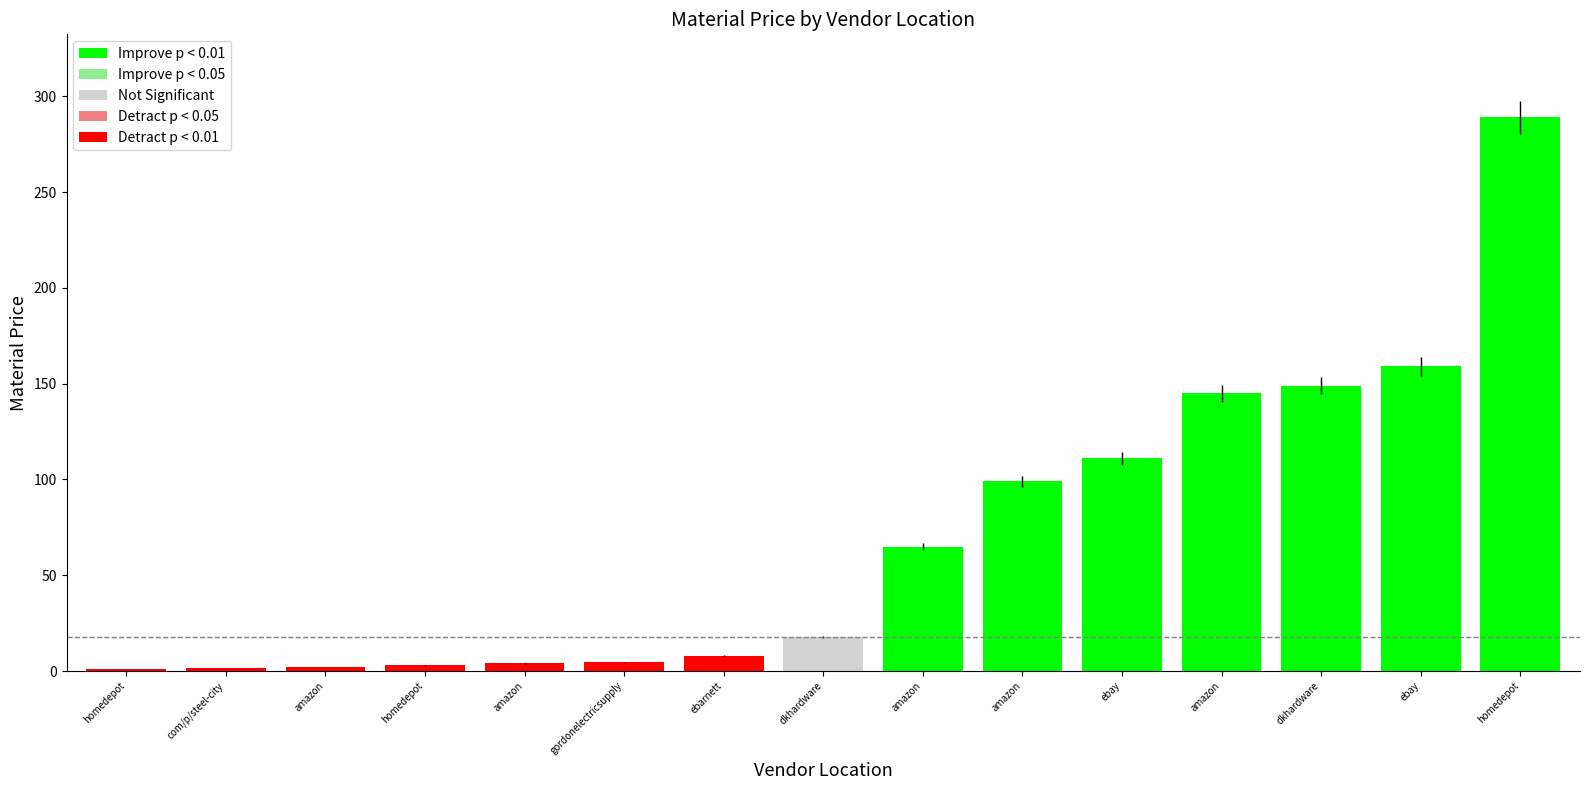

What is the smallest value displayed?

1.1